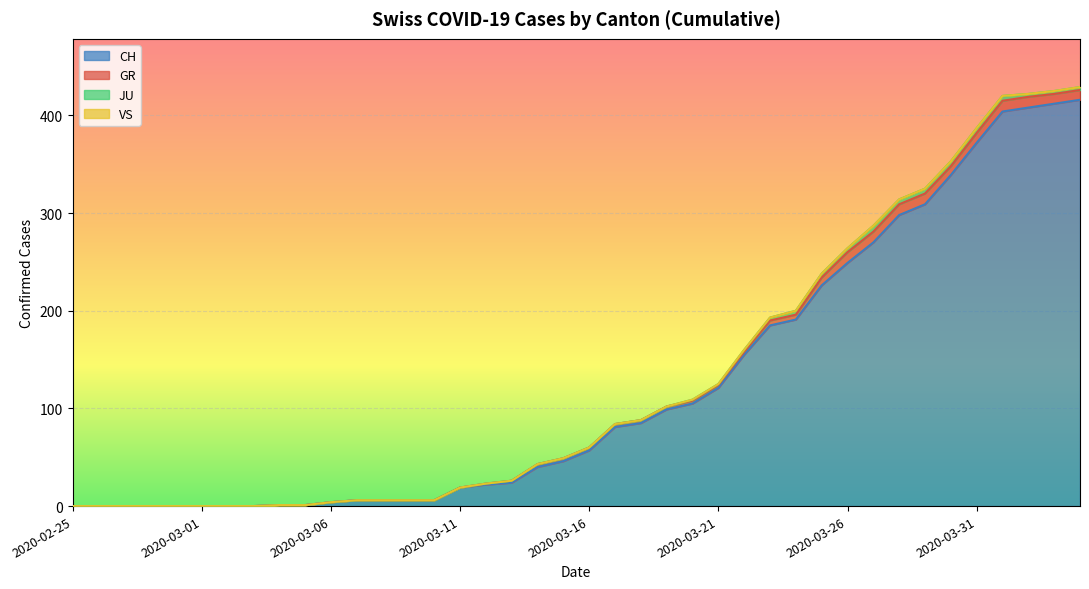

Count the number of categories in the chart.

40